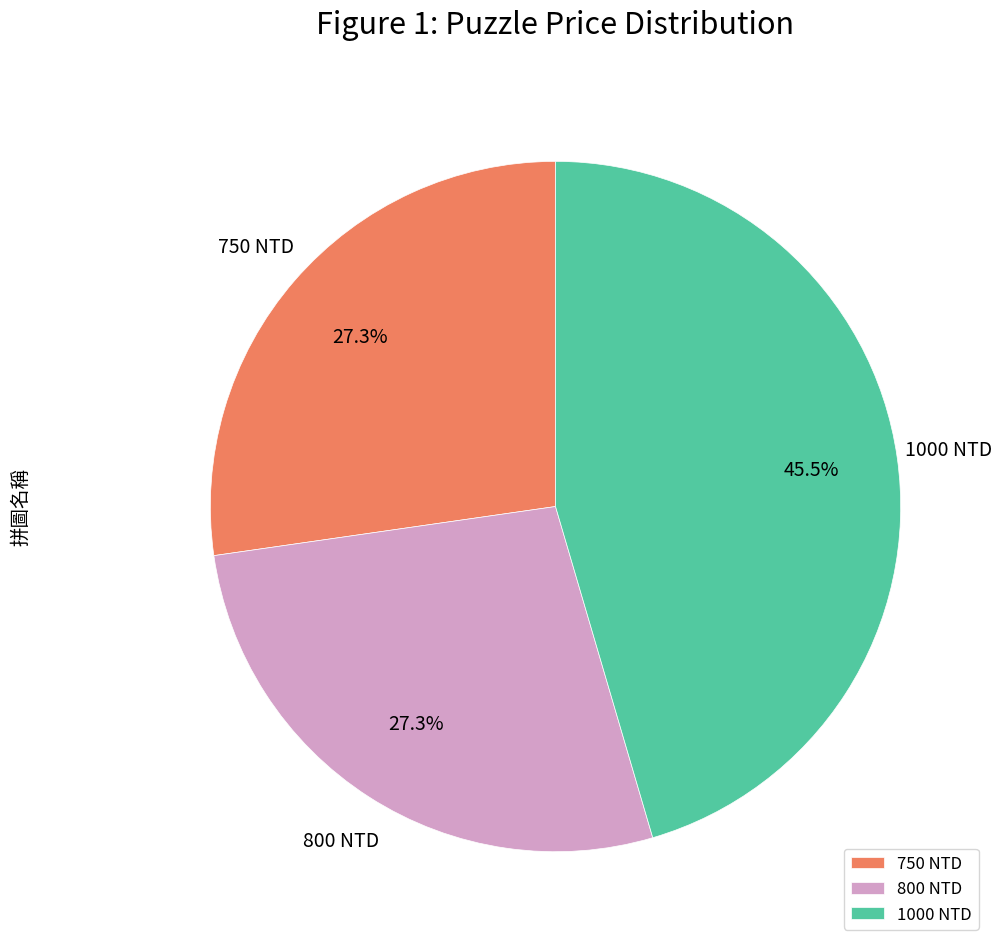

How many segments does this pie chart have?

3